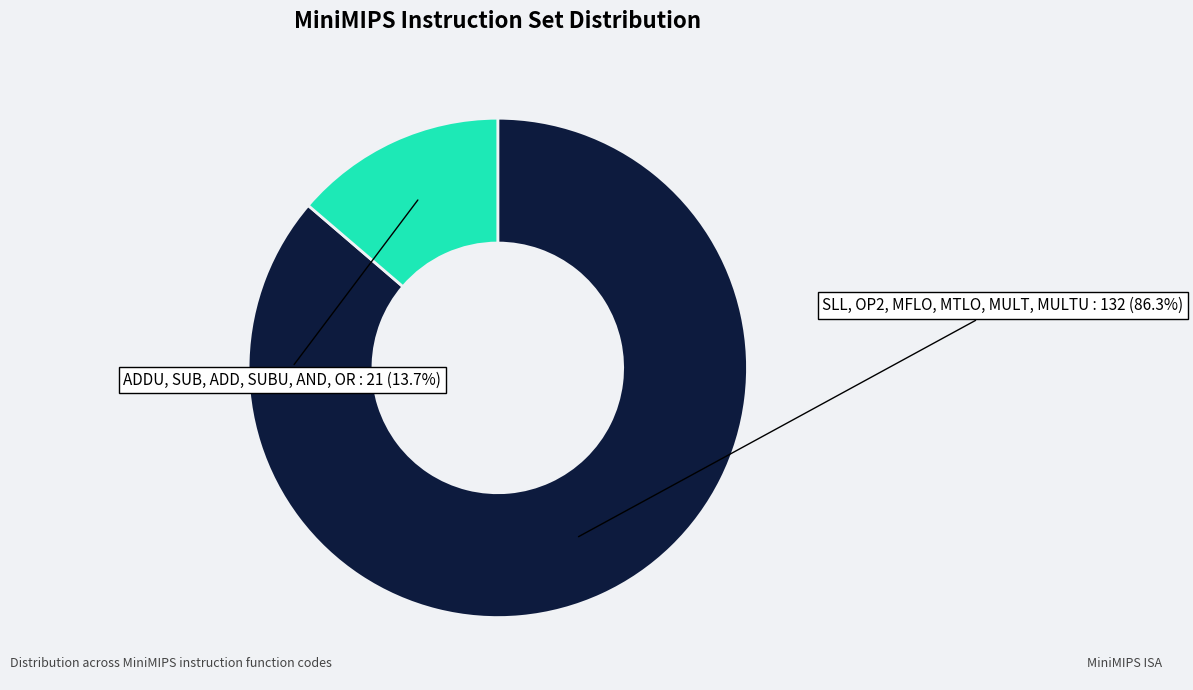

Is there a majority slice in this chart?

Yes